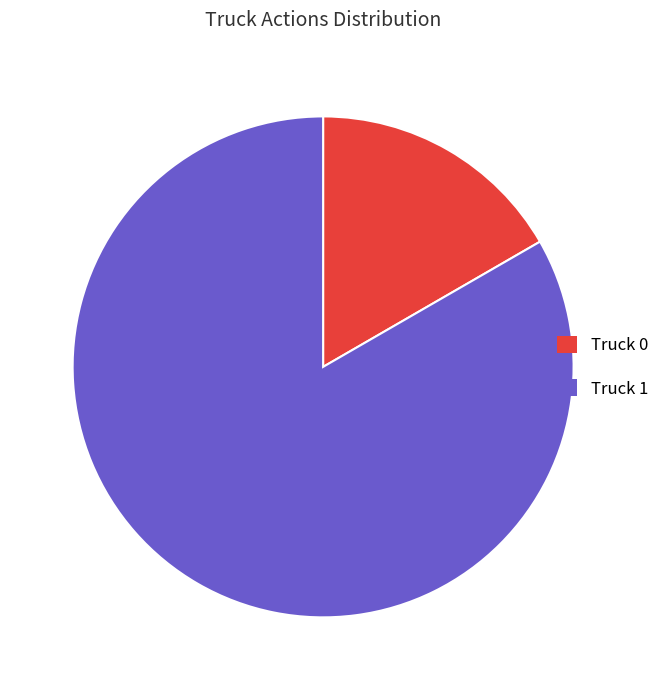

What is the smallest slice in the pie chart?

Truck 0